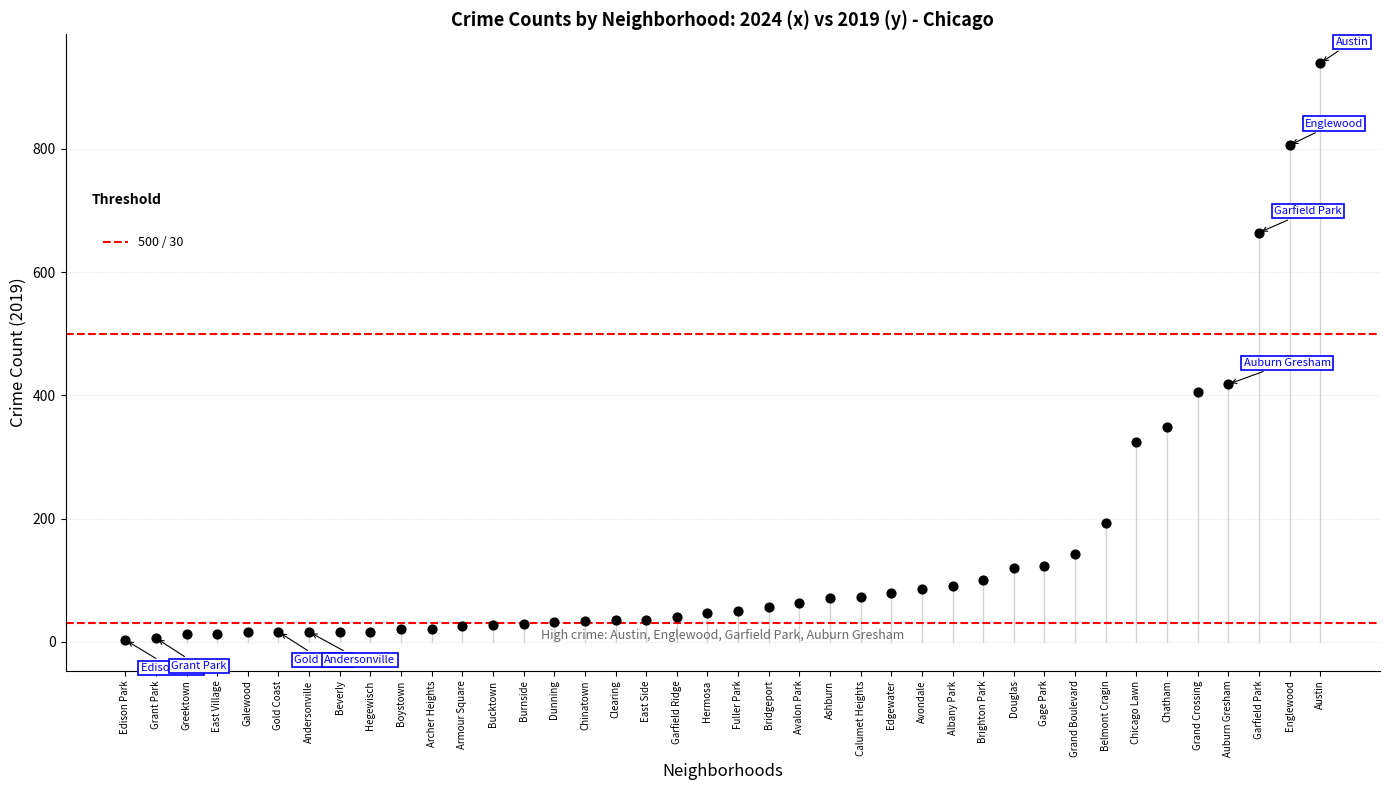

What Y value in the scatter plot is closest to 471?

418